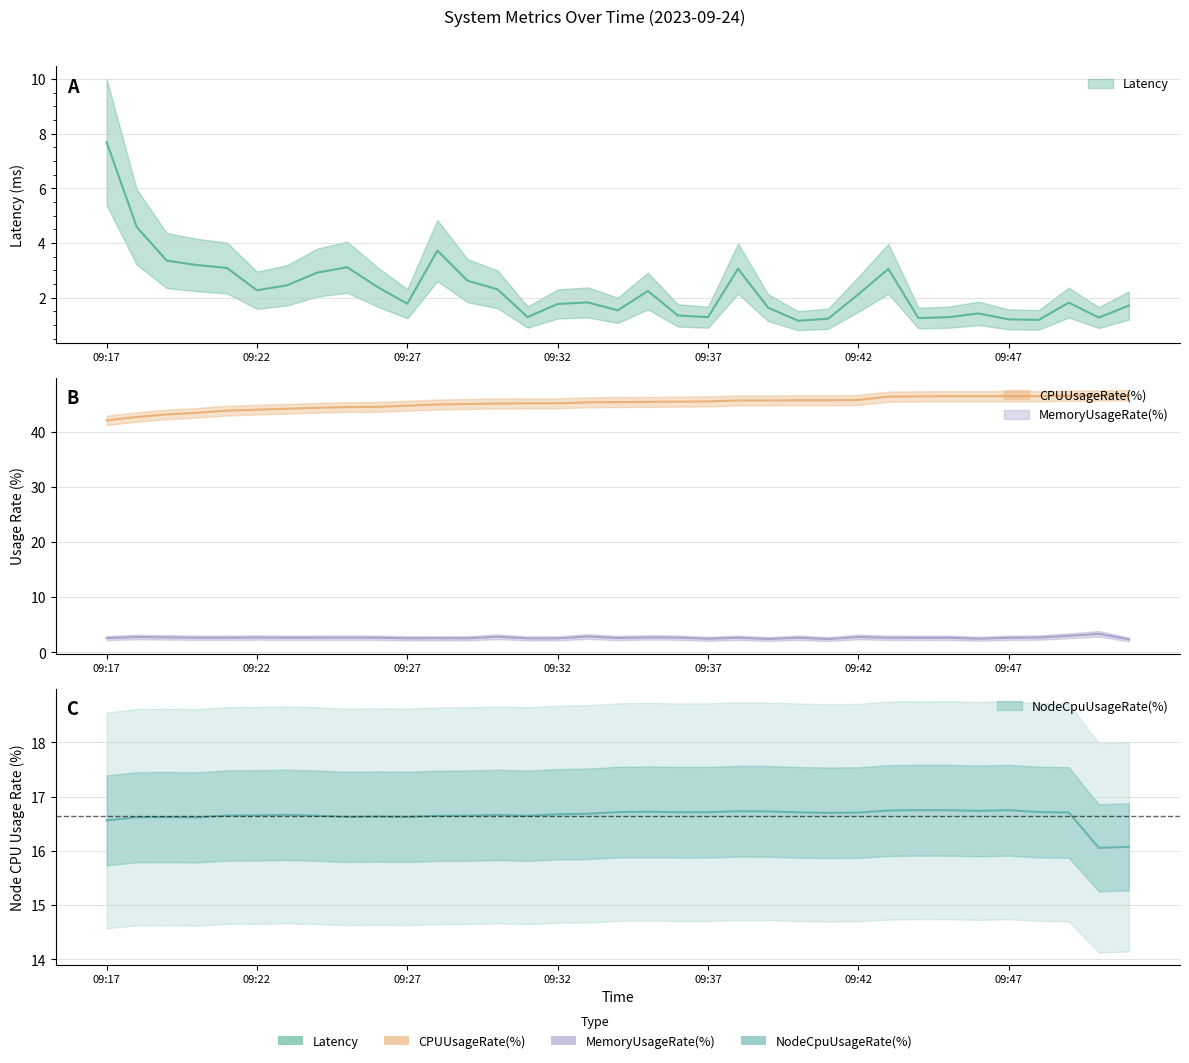

What is the total value across all series at 09:30?

66.9